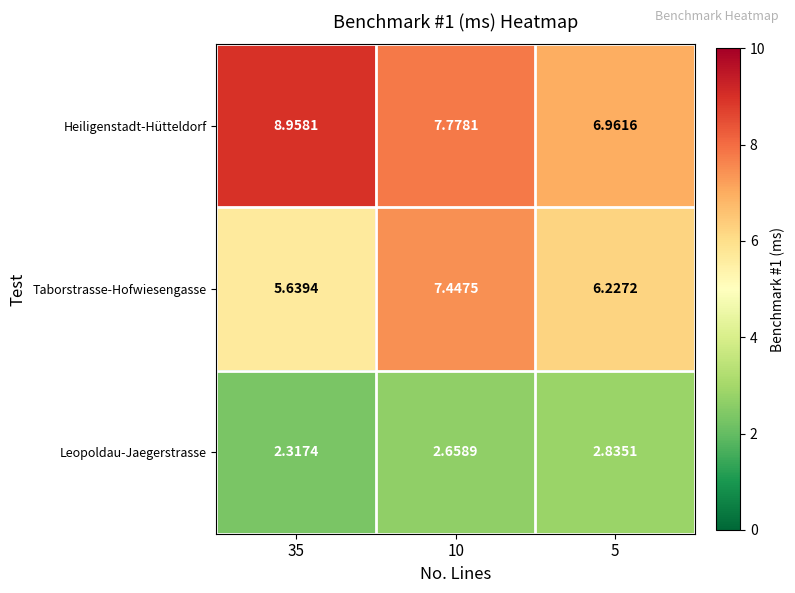

At 35, list the series in order from largest to smallest.

Heiligenstadt-Hütteldorf, Taborstrasse-Hofwiesengasse, Leopoldau-Jaegerstrasse